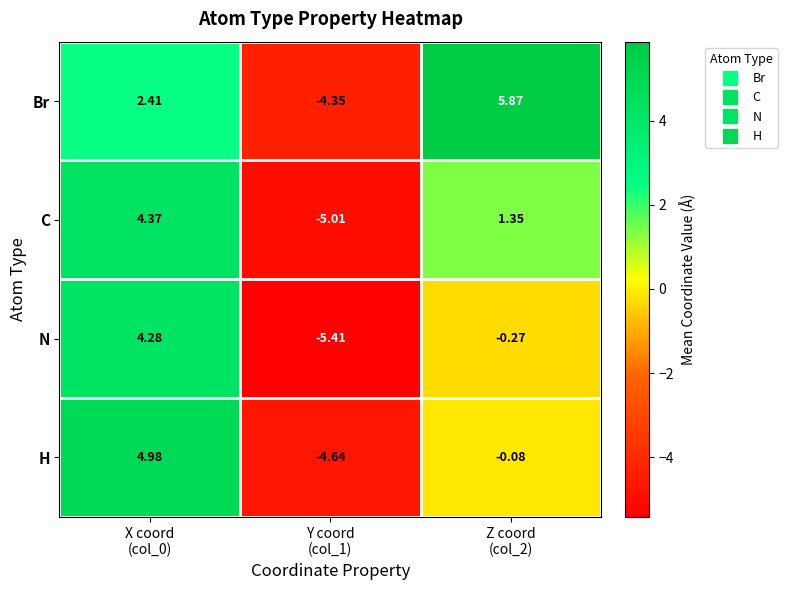

Rank the series by their maximum value, from highest to lowest.

Br, H, C, N